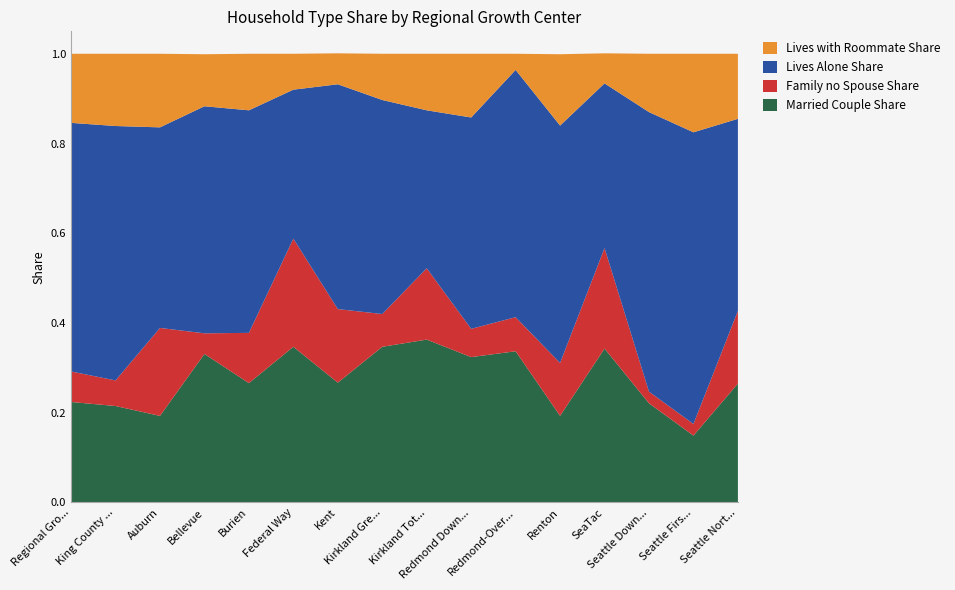

Reading right to left, list all the values displayed in this chart.

Married Couple Share: Seattle Northgate=0.3	Seattle First Hill/Capitol Hill=0.1	Seattle Downtown=0.2	SeaTac=0.3	Renton=0.2	Redmond-Overlake=0.3	Redmond Downtown=0.3	Kirkland Totem Lake=0.4	Kirkland Greater Downtown=0.3	Kent=0.3	Federal Way=0.3	Burien=0.3	Bellevue=0.3	Auburn=0.2	King County RGCs=0.2	Regional Growth Centers=0.2
Family no Spouse Share: Seattle Northgate=0.2	Seattle First Hill/Capitol Hill=0.0	Seattle Downtown=0.0	SeaTac=0.2	Renton=0.1	Redmond-Overlake=0.1	Redmond Downtown=0.1	Kirkland Totem Lake=0.2	Kirkland Greater Downtown=0.1	Kent=0.2	Federal Way=0.2	Burien=0.1	Bellevue=0.0	Auburn=0.2	King County RGCs=0.1	Regional Growth Centers=0.1
Lives Alone Share: Seattle Northgate=0.4	Seattle First Hill/Capitol Hill=0.7	Seattle Downtown=0.6	SeaTac=0.4	Renton=0.5	Redmond-Overlake=0.6	Redmond Downtown=0.5	Kirkland Totem Lake=0.4	Kirkland Greater Downtown=0.5	Kent=0.5	Federal Way=0.3	Burien=0.5	Bellevue=0.5	Auburn=0.4	King County RGCs=0.6	Regional Growth Centers=0.6
Lives with Roommate Share: Seattle Northgate=0.1	Seattle First Hill/Capitol Hill=0.2	Seattle Downtown=0.1	SeaTac=0.1	Renton=0.2	Redmond-Overlake=0.0	Redmond Downtown=0.1	Kirkland Totem Lake=0.1	Kirkland Greater Downtown=0.1	Kent=0.1	Federal Way=0.1	Burien=0.1	Bellevue=0.1	Auburn=0.2	King County RGCs=0.2	Regional Growth Centers=0.2